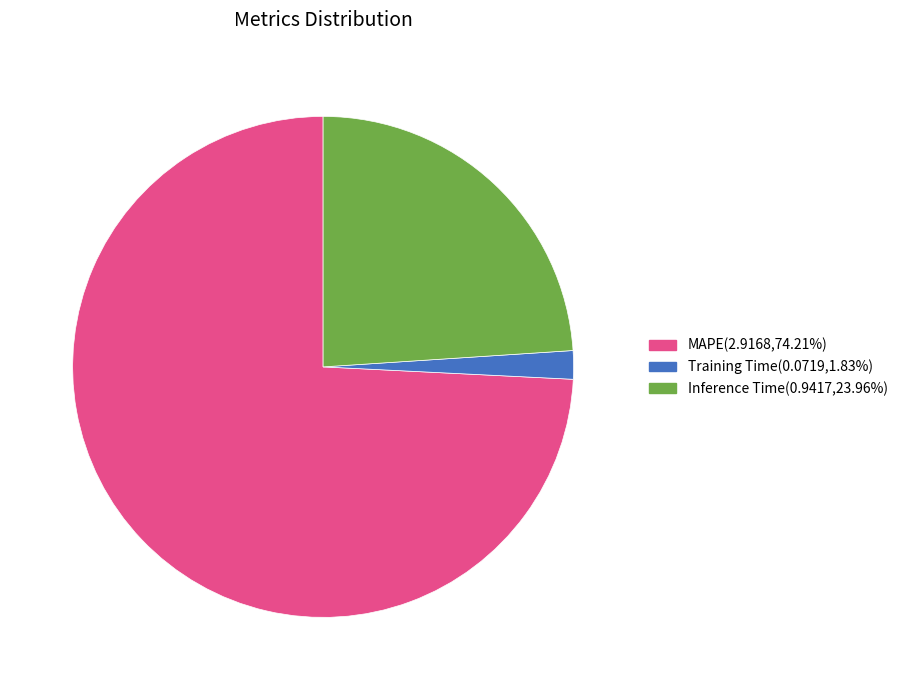

Approximately how many times larger is the value at Inference Time(0.9417,23.96%) compared to MAPE(2.9168,74.21%)?

0.3